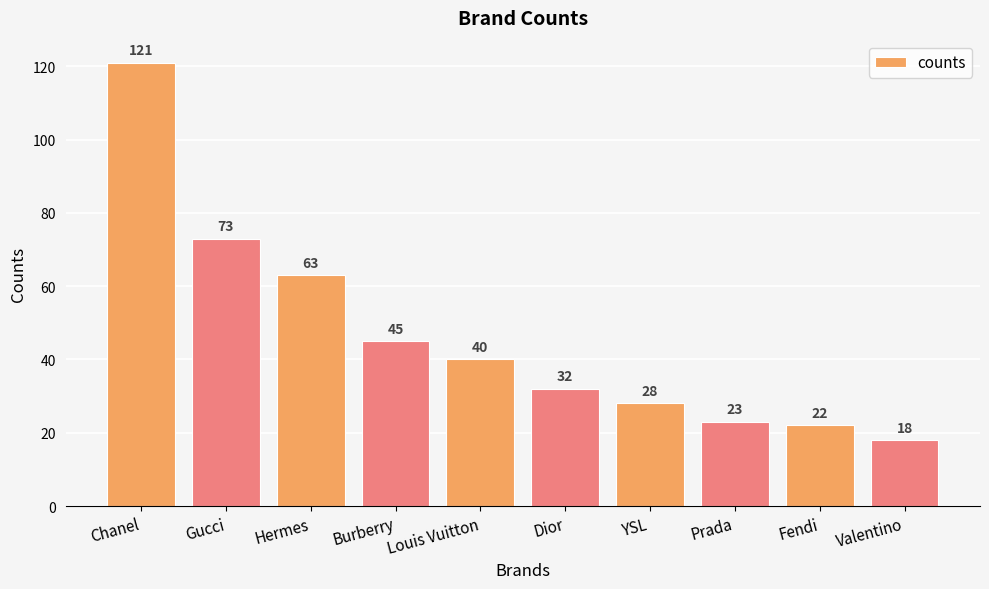

What is the label of the 8th bar from the left?

Prada